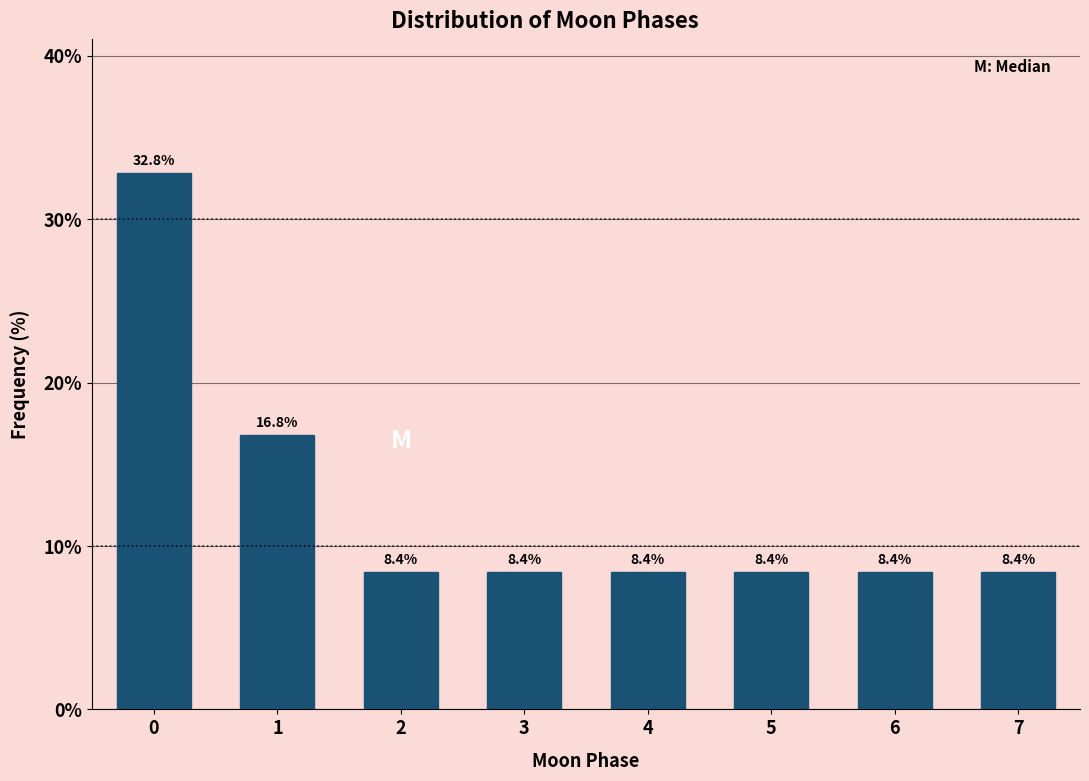

Reading right to left, what are all the values shown in this chart?

7=8.4	6=8.4	5=8.4	4=8.4	3=8.4	2=8.4	1=16.8	0=32.8